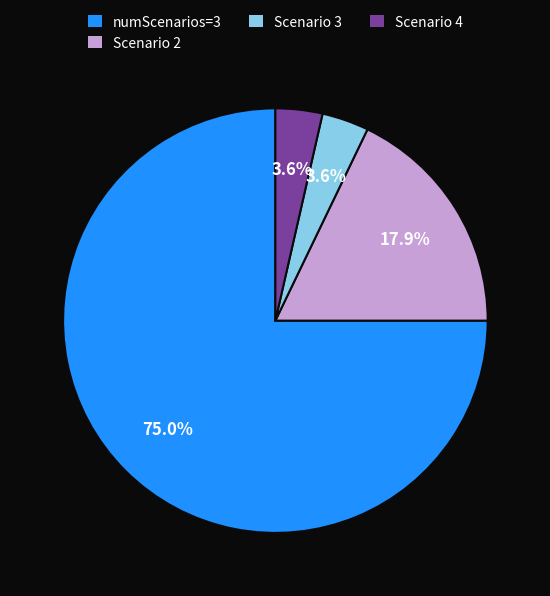

Which category accounts for the majority?

numScenarios=3